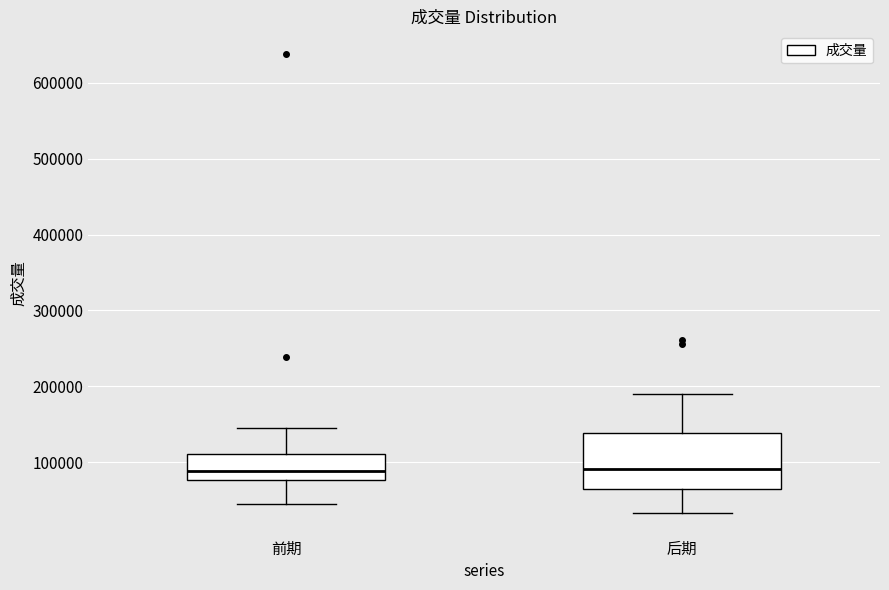

Where is the upper edge of the box for 后期 on the y-axis? The values are not printed on the chart, so give them approximately, as read against the axis.

140000